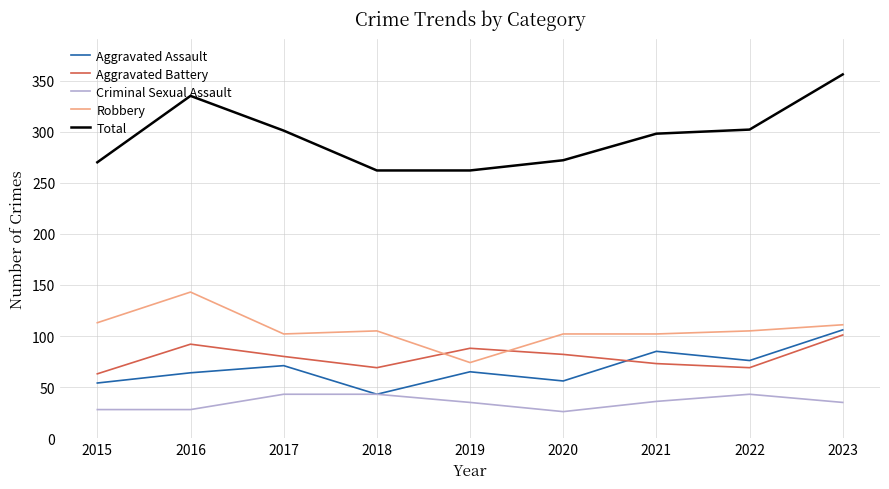

Where is the first local maximum for Aggravated Battery?

2016